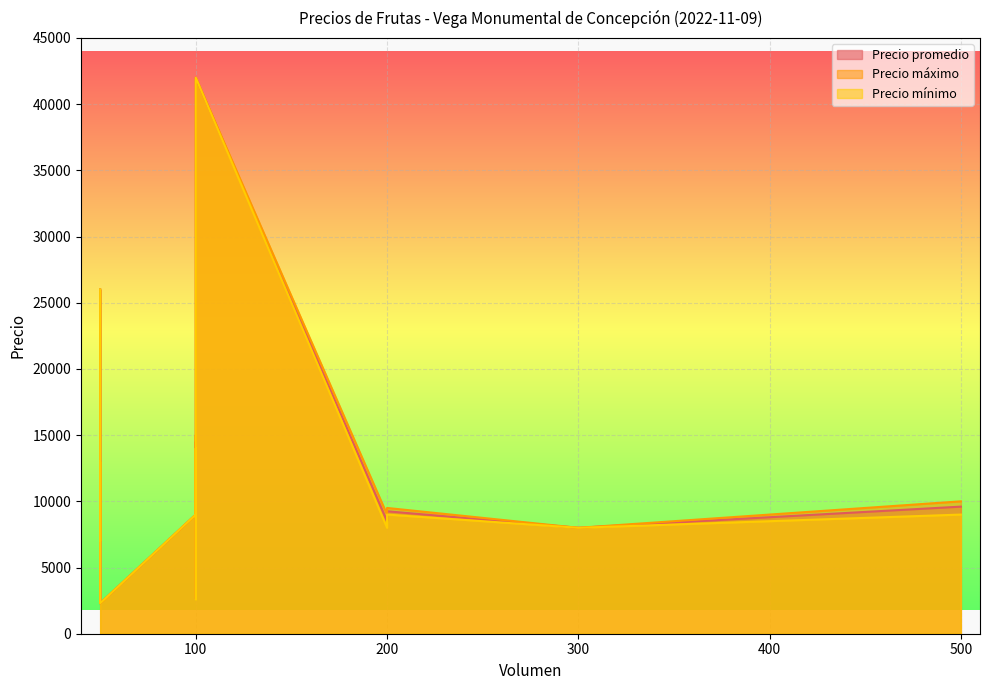

Reading left to right, list all the values displayed in this chart.

Precio promedio: 26000	23000	9000	7000	9600	8000	8500	9250	14500	13000	8500	7000	2650	2300	40000	42000
Precio máximo: 26000	23000	9000	7000	10000	8000	9000	9500	15000	13000	9000	7000	2700	2300	40000	42000
Precio mínimo: 26000	23000	9000	7000	9000	8000	8000	9000	14000	13000	8000	7000	2600	2300	40000	42000